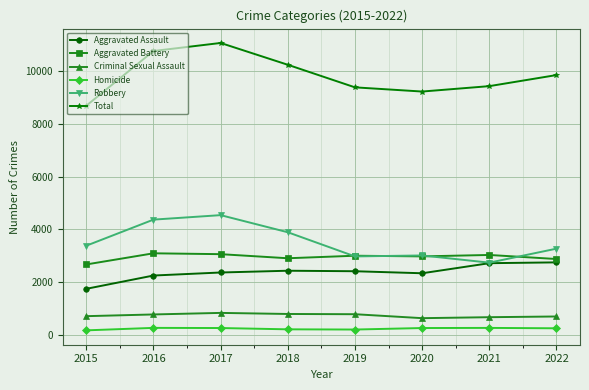

How many lines are shown in the chart?

6